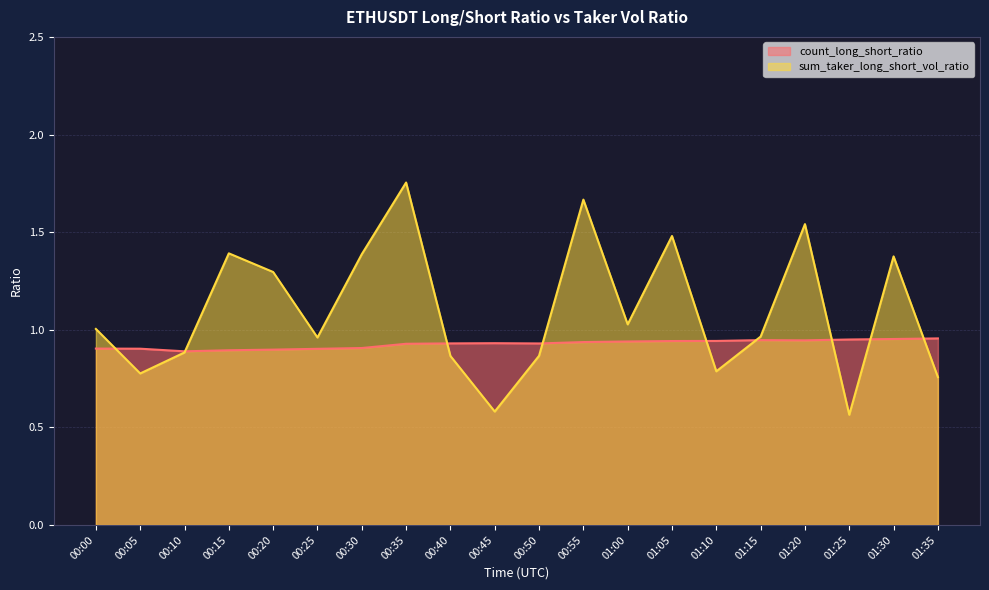

Count the number of categories in the chart.

20